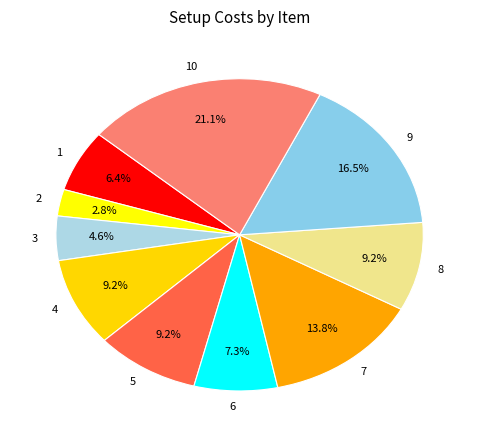

To the nearest percent, what portion does 1 represent?

6%